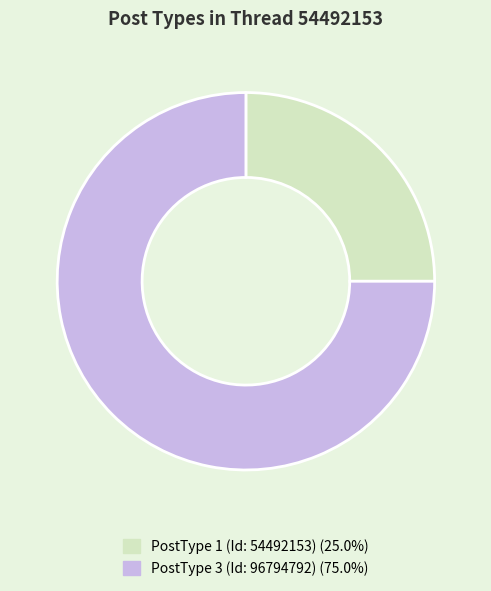

What is the largest slice in the pie chart?

PostType 3 (Id: 96794792)